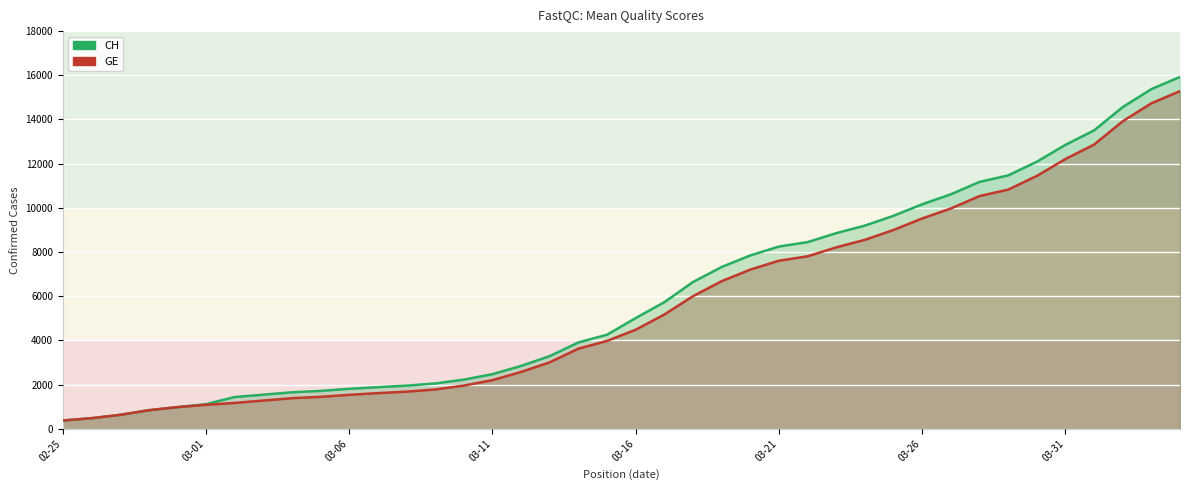

The value of CH at 11 is 1885. True or false?

True